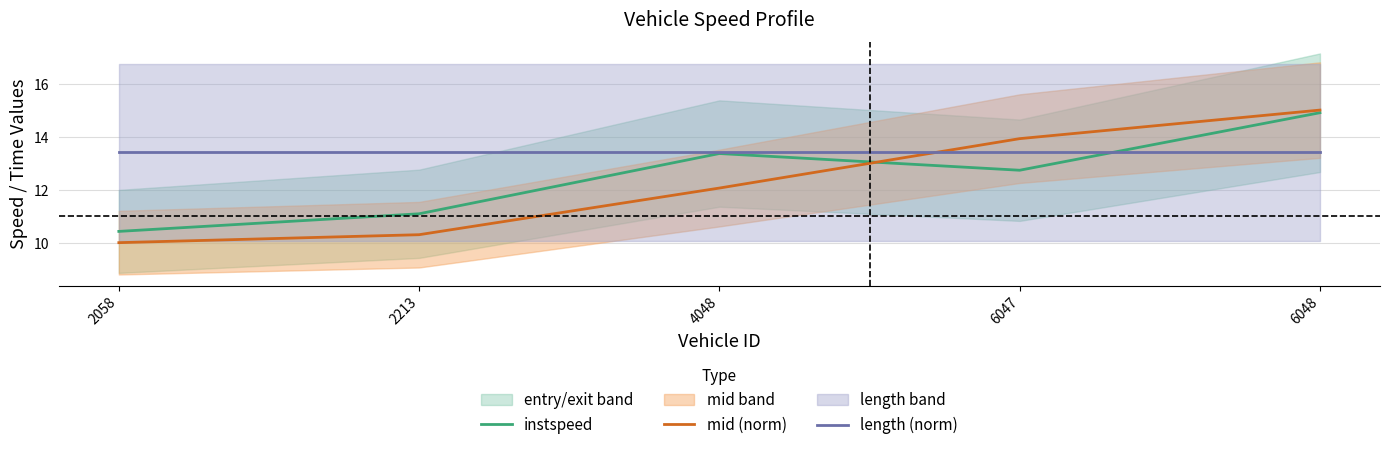

What is the value of the instspeed point at the 3rd from the left?

13.4